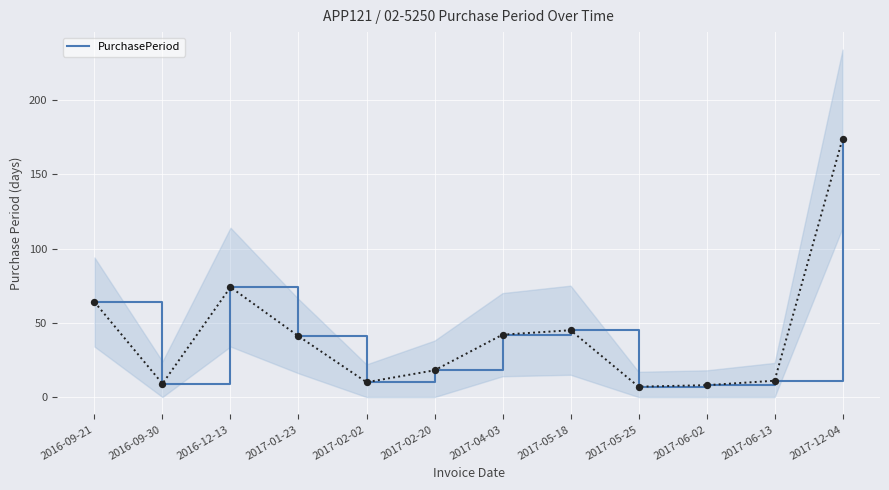

Between 2017-01-23 and 2017-02-20, which is larger?

2017-01-23